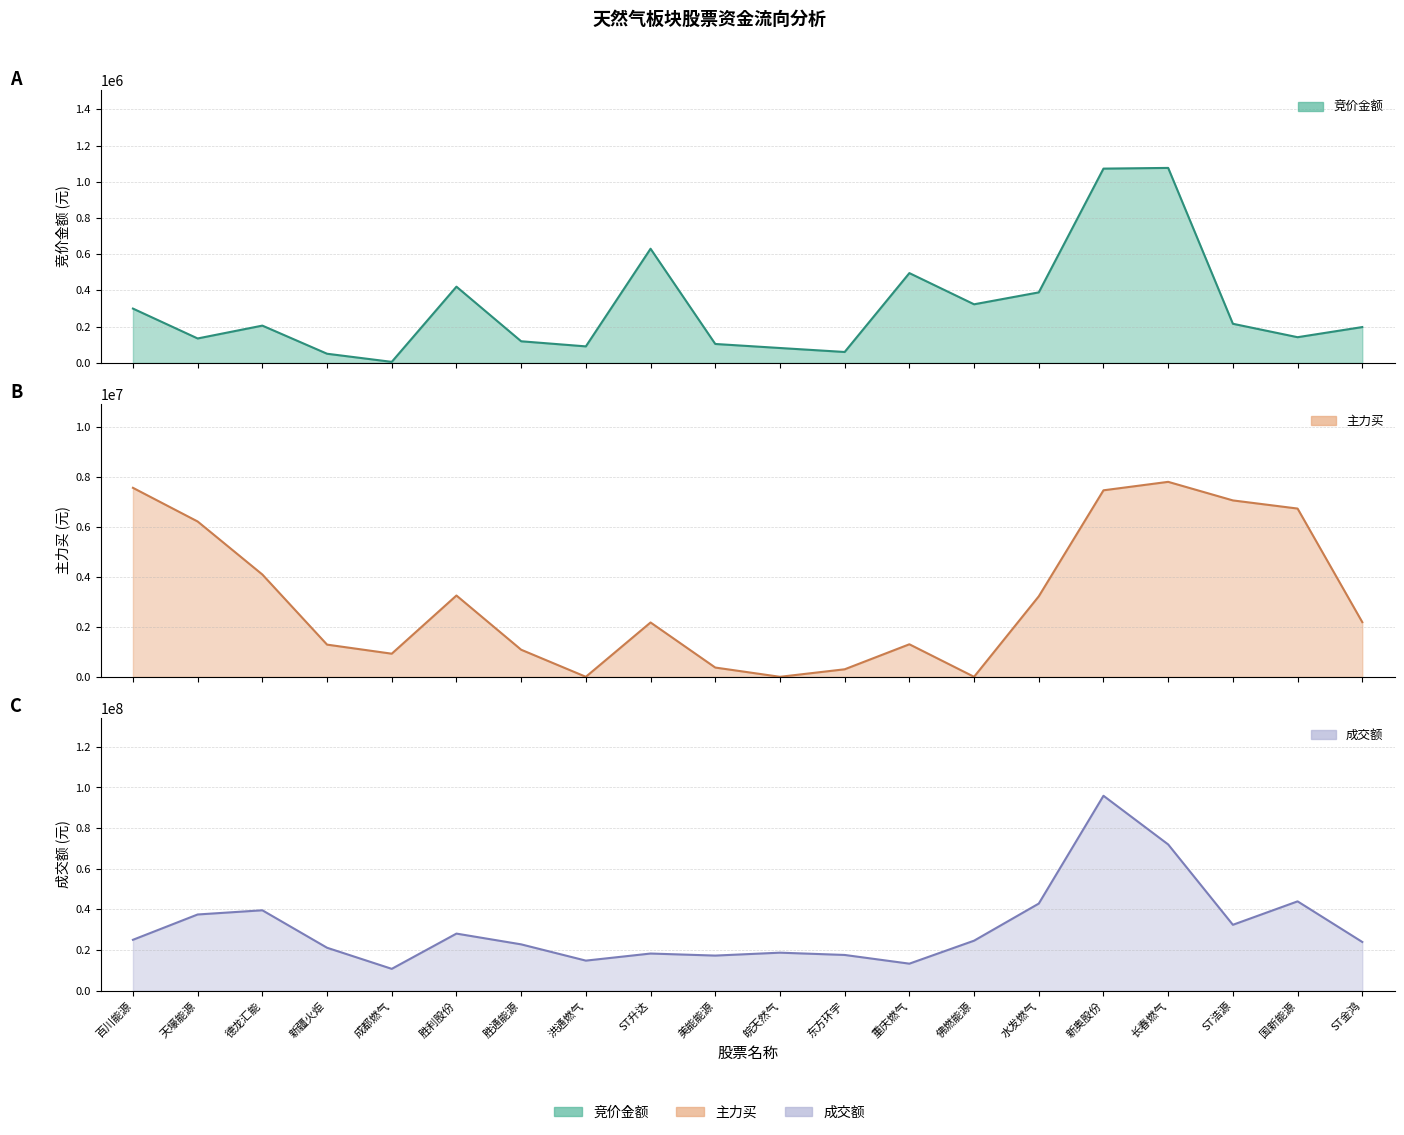

What is the label of the 11th point from the right?

美能能源